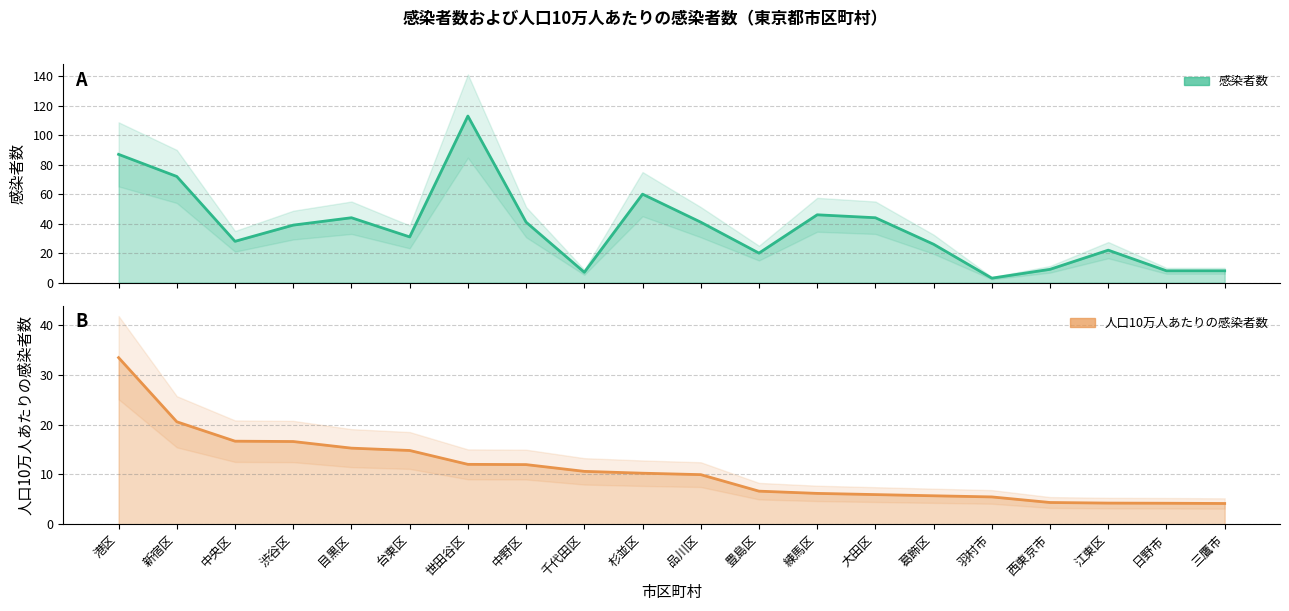

What is the difference between the maximum and minimum values in the 人口10万人あたりの感染者数 series?

29.3